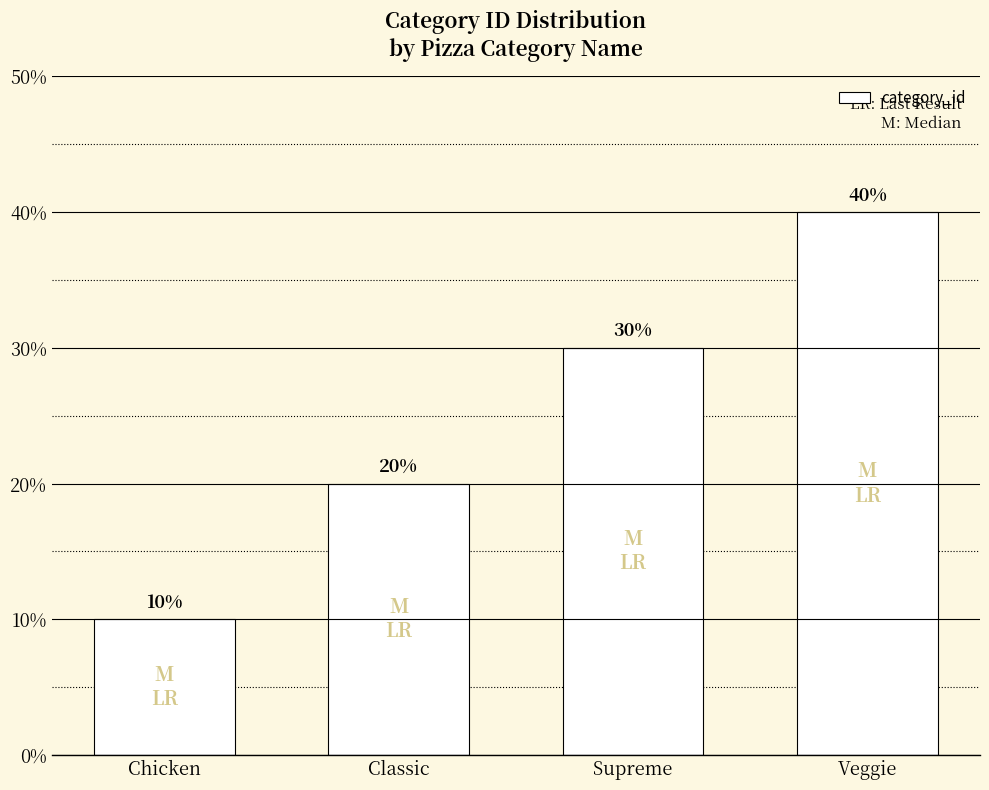

What is the ratio of the value at Chicken to the value at Veggie?

0.2